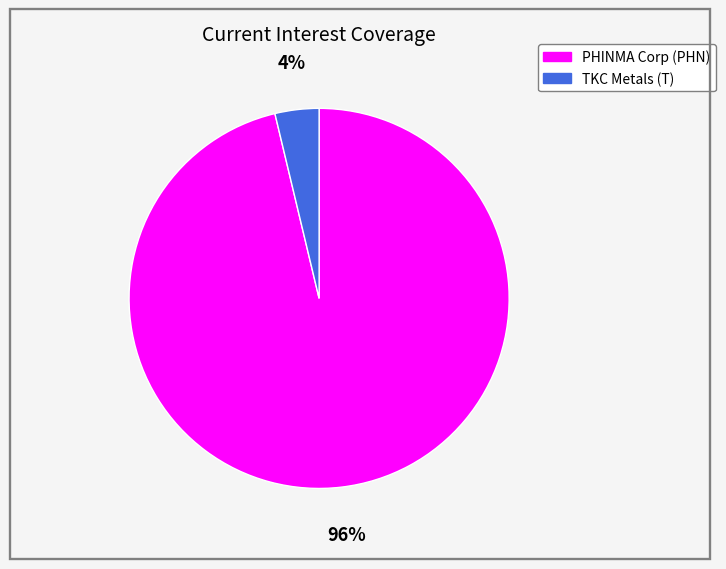

Does any single category account for the majority?

Yes